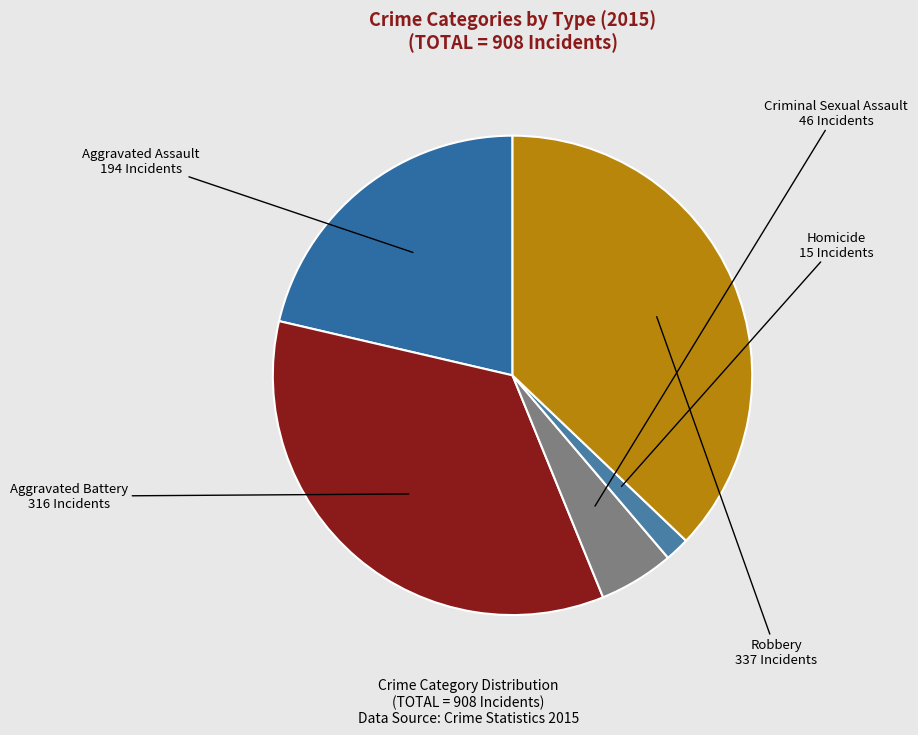

True or false: Robbery accounts for 37% of the total.

True